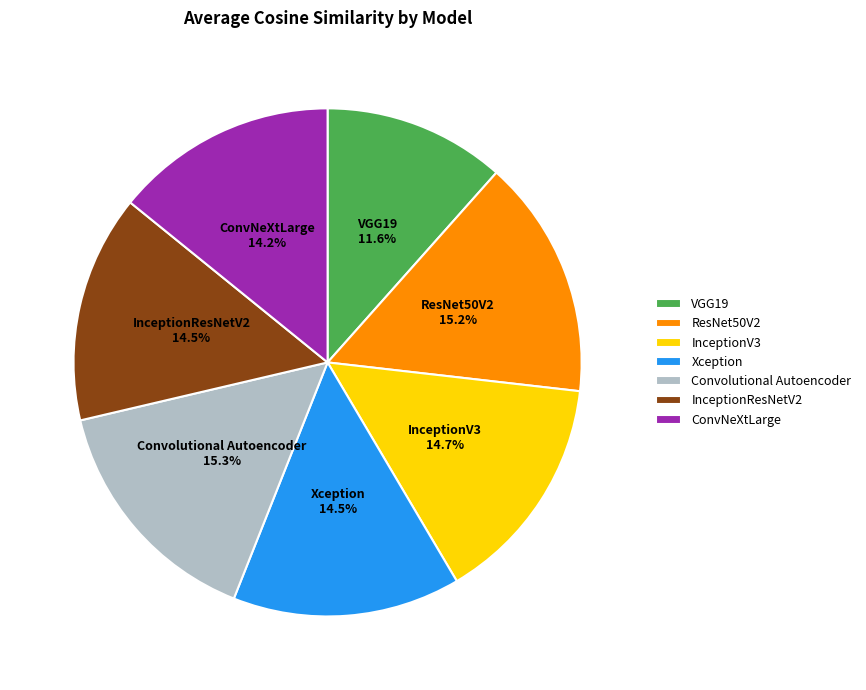

To the nearest percent, what is the combined percentage of ResNet50V2 and Xception?

30%